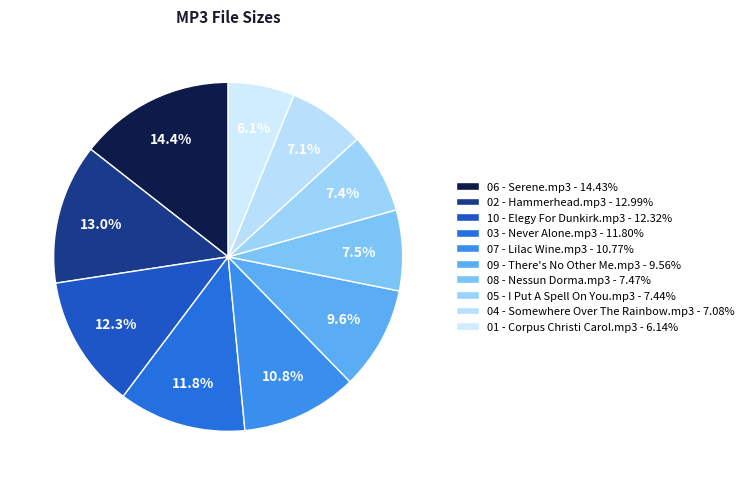

How many slices are in this pie chart?

10